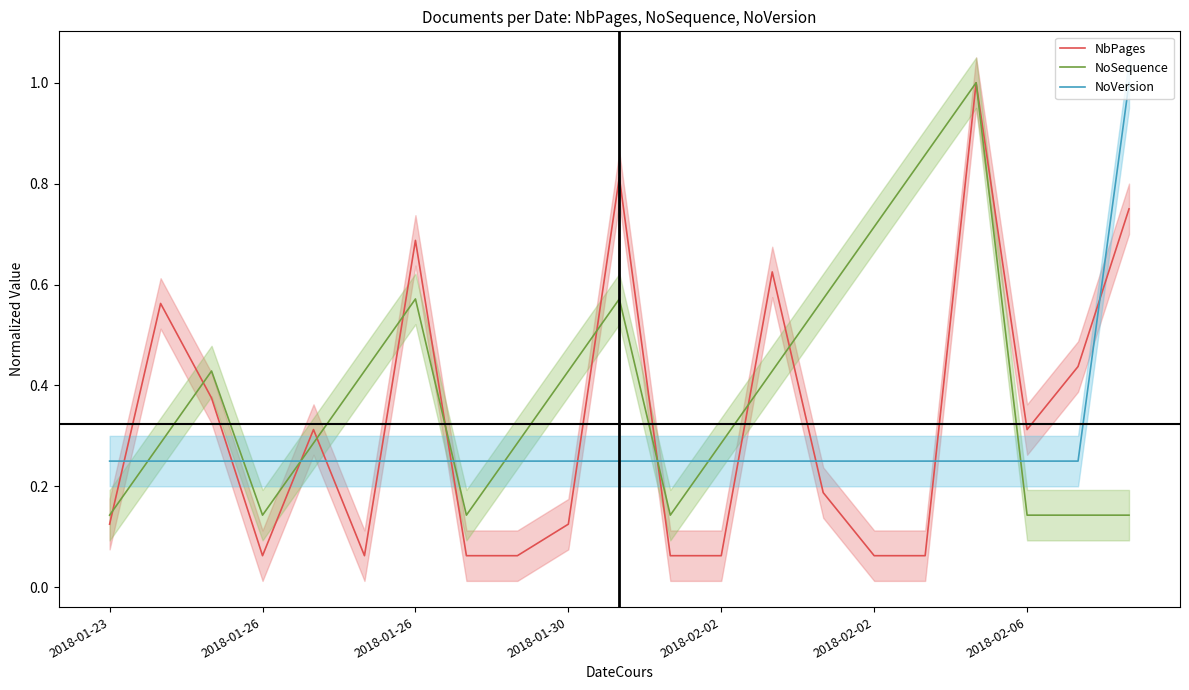

Rank the series by their maximum value, from lowest to highest.

NbPages, NoSequence, NoVersion